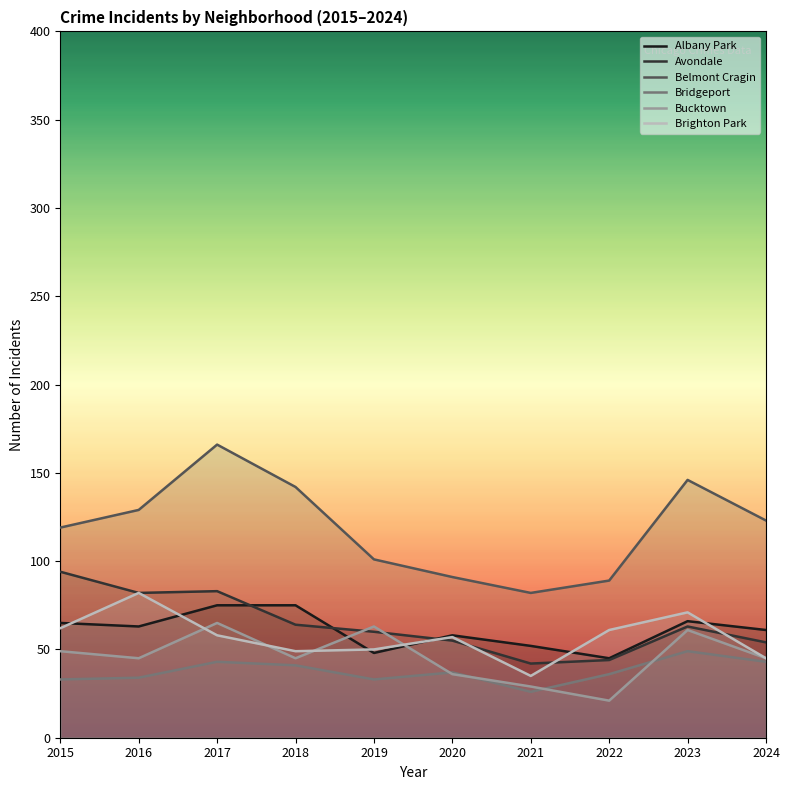

What are all the series names shown in the legend?

Albany Park, Avondale, Belmont Cragin, Bridgeport, Bucktown, Brighton Park